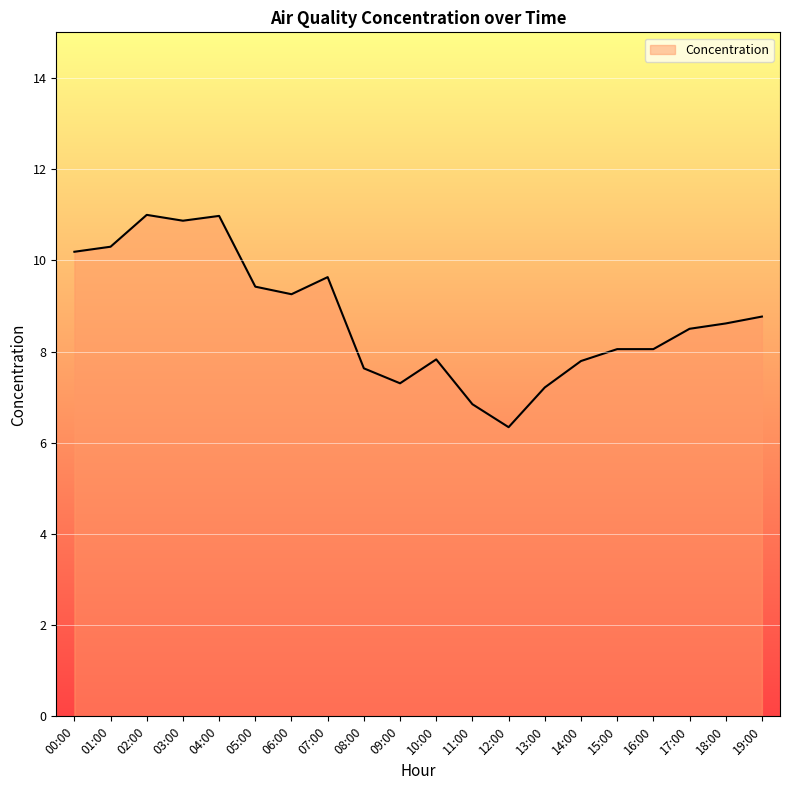

What is the greatest value displayed?

11.0